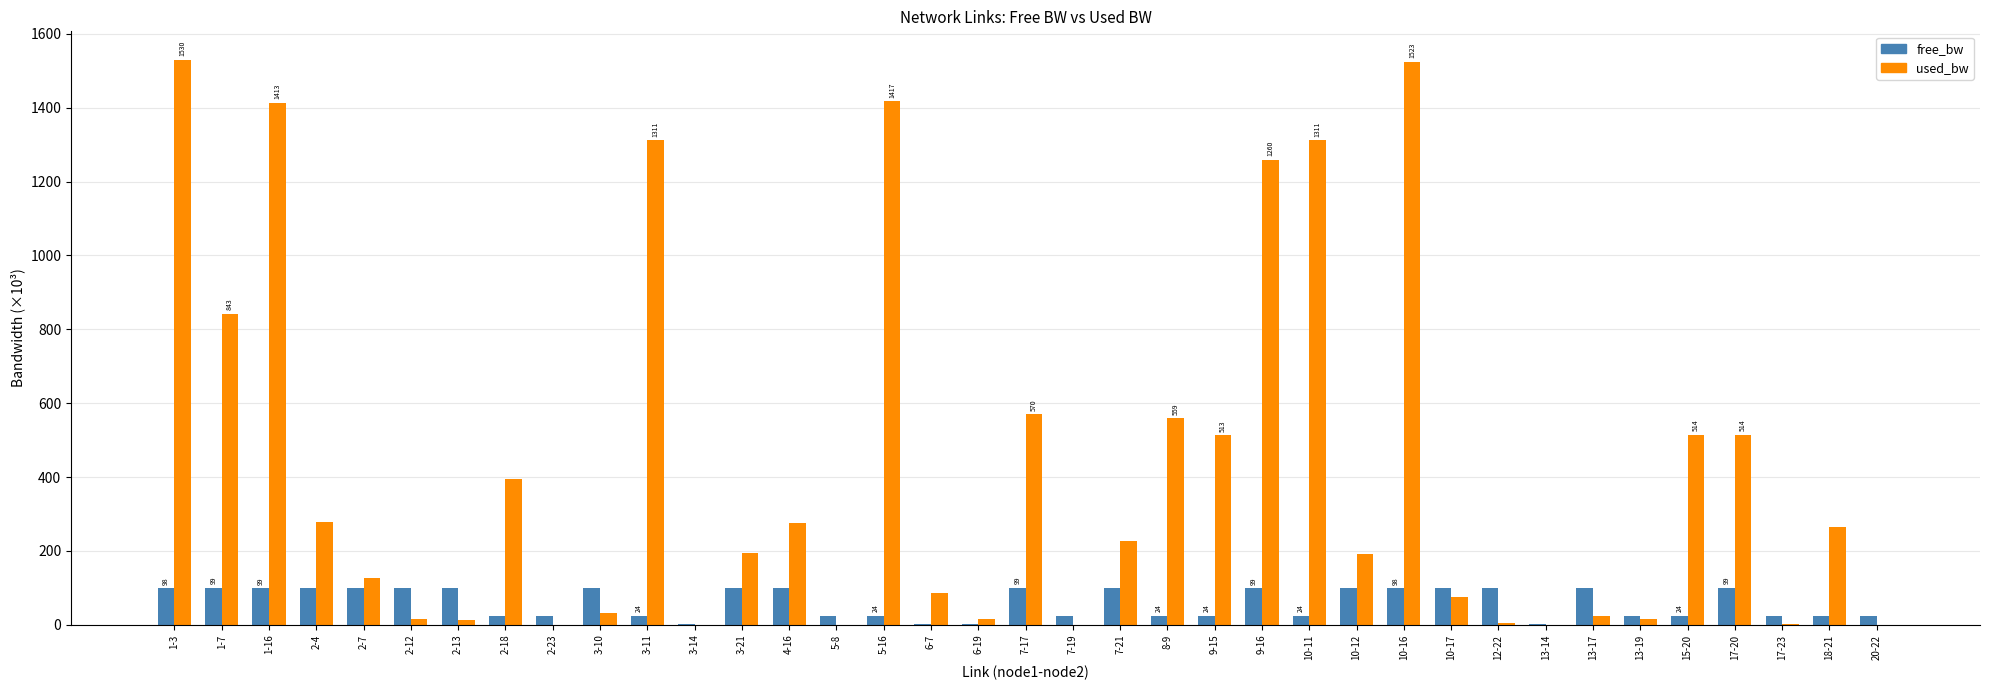

Read the free_bw value at 9-16.

98.7